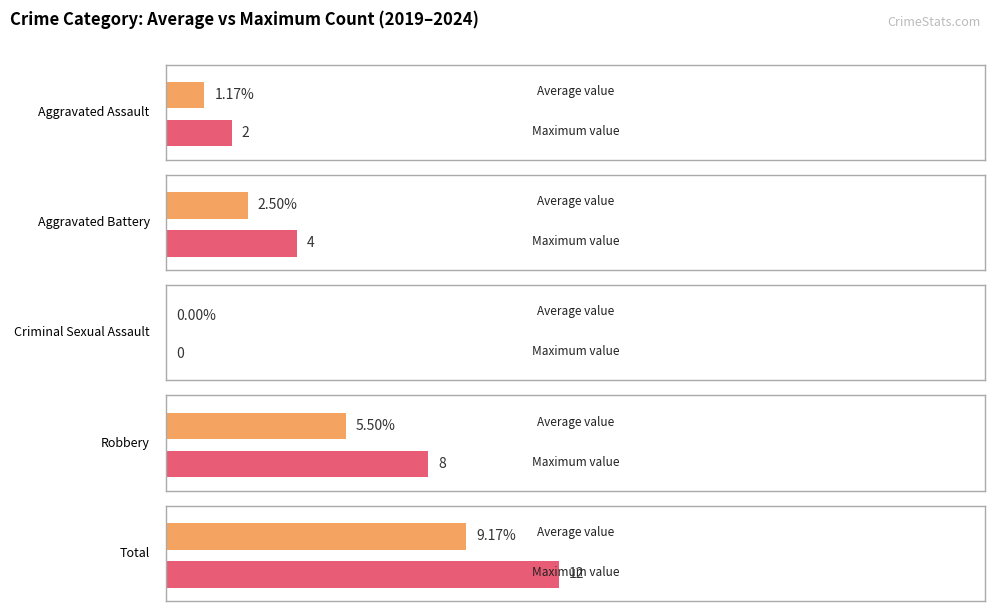

At how many categories does at least one series exceed 0?

4